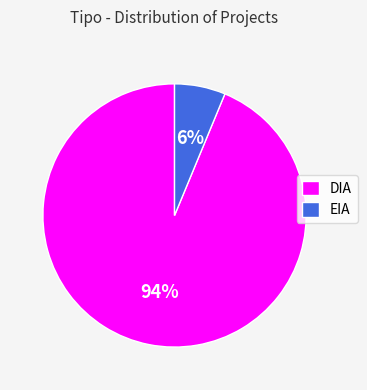

Which category has the biggest portion of the pie?

DIA